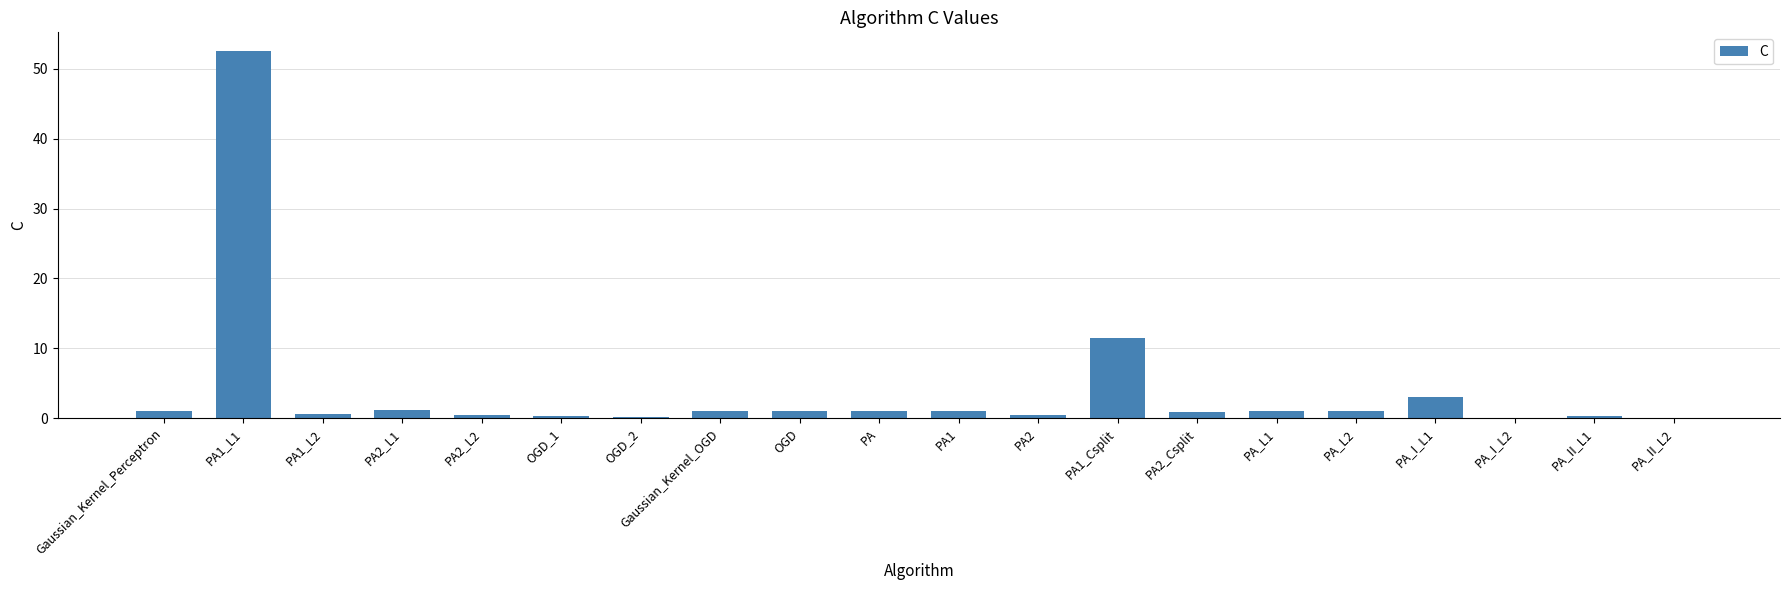

True or false: the data shows 0.5 at PA2.

True